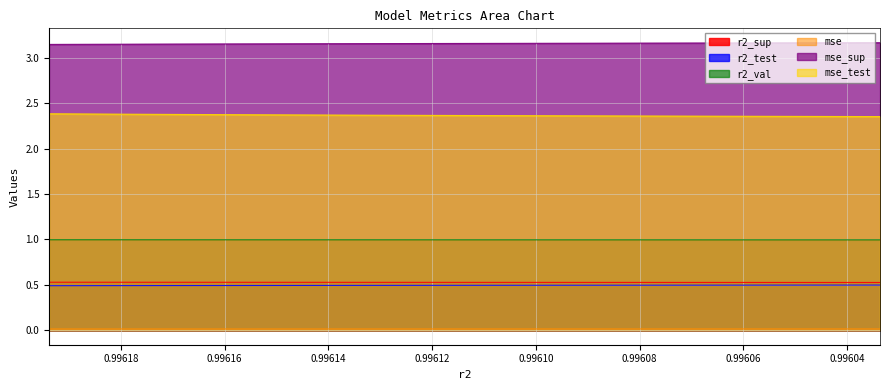

Is the value of mse at 0.9961821464215054 greater than the value of mse_sup at 0.996056957790037?

No